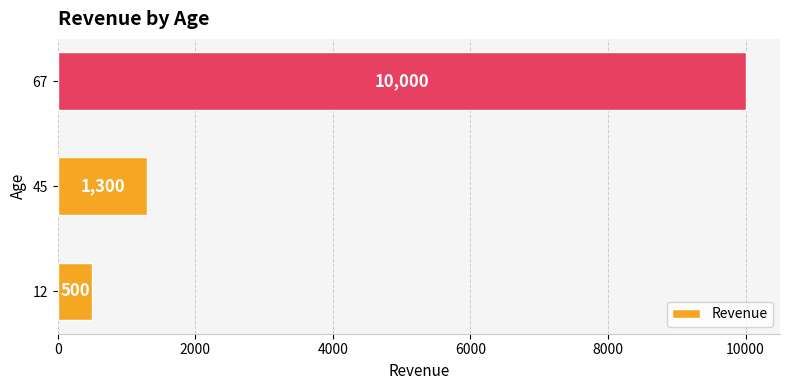

Where is the data nearest to the value 5250?

45